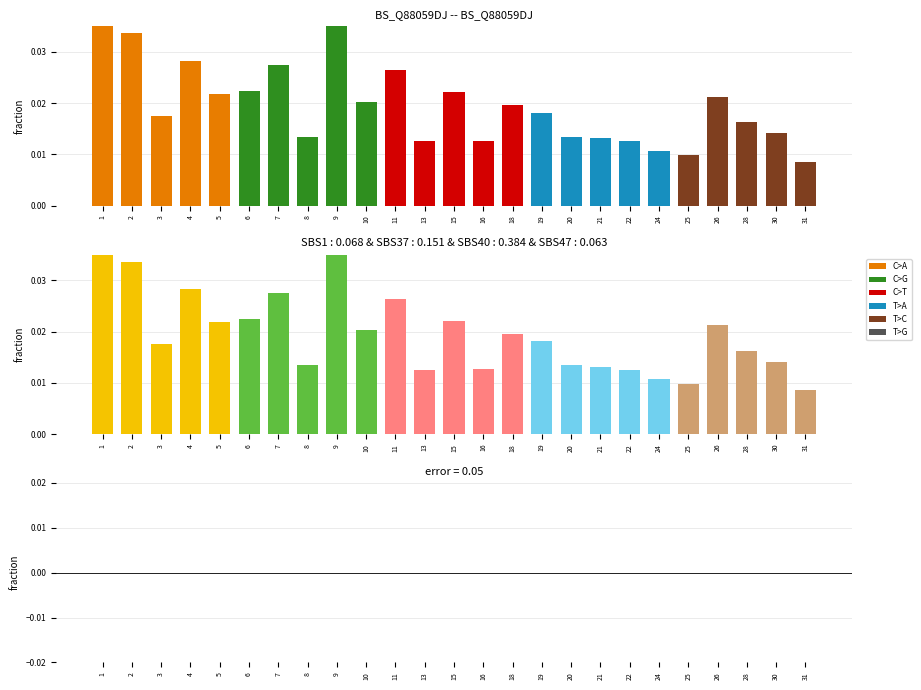

The value of CON at 13 is 0.0. True or false?

False